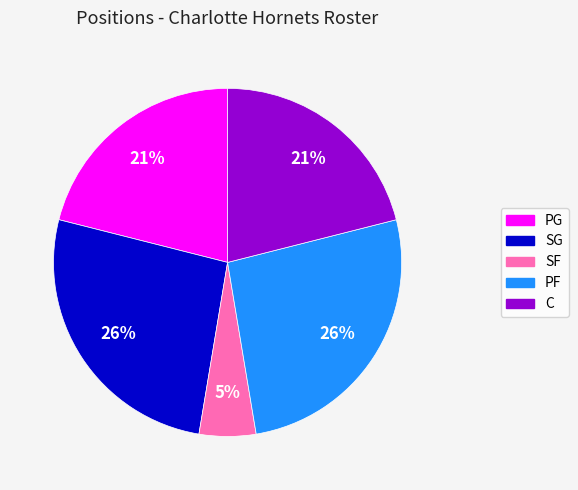

True or false: PG accounts for 12% of the total.

False